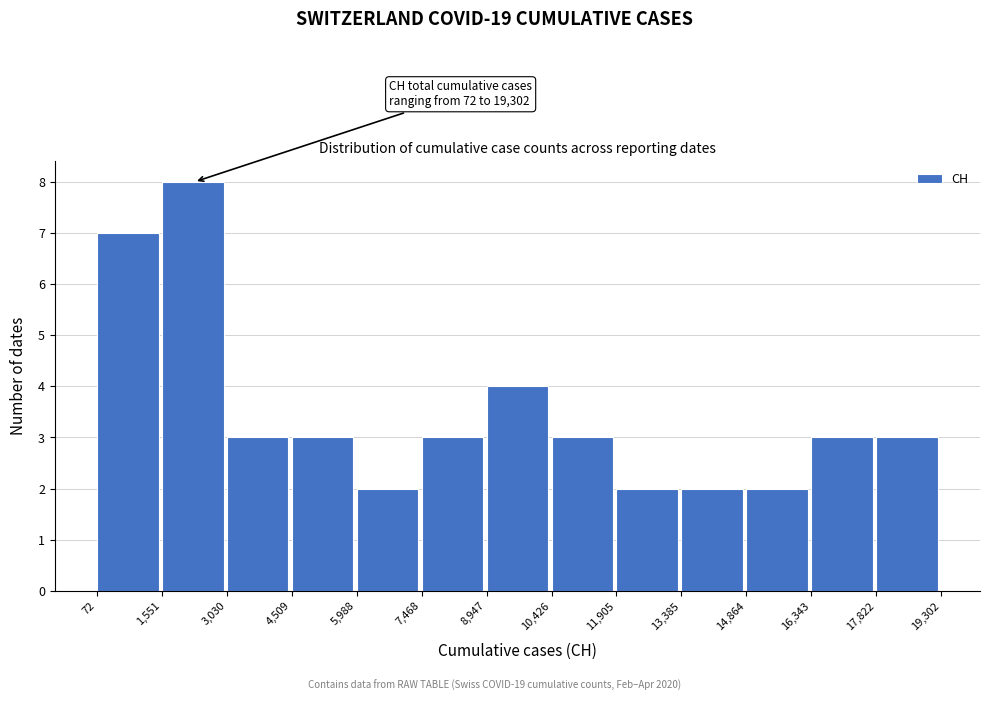

Which range on the x-axis has the tallest bar?

1,551 to 3,030